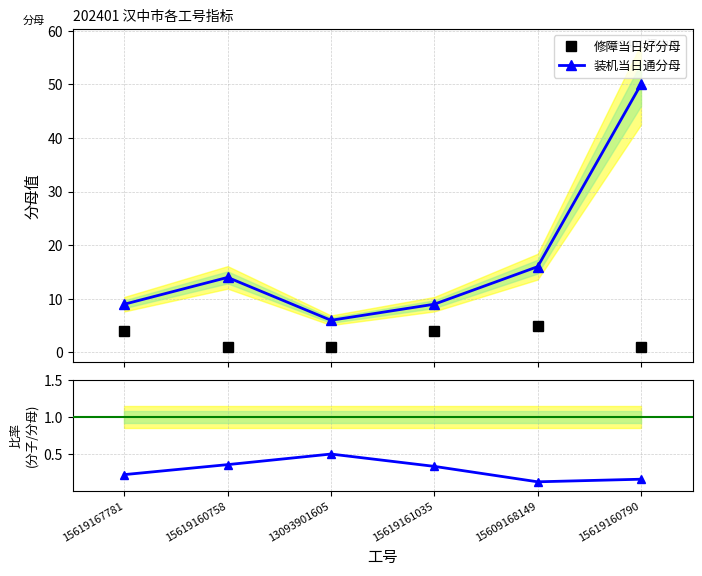

At 15619161035, list the series in order from largest to smallest.

装机当日通分母, 修障当日好分母, 装机当日通 比率